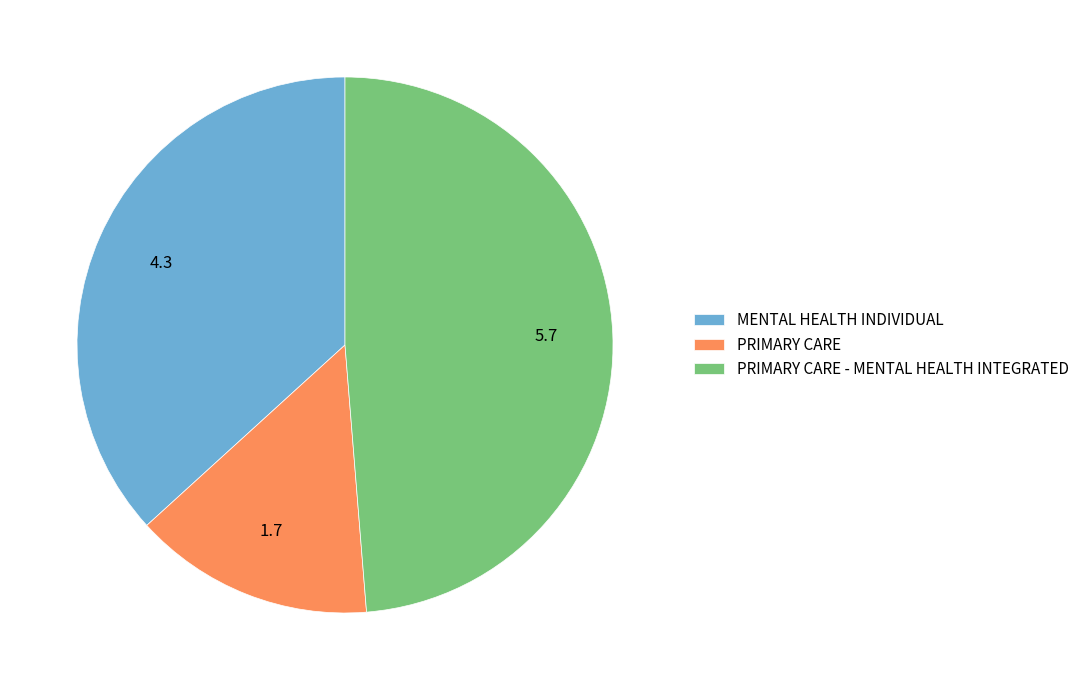

Approximately how many times larger is the value at PRIMARY CARE - MENTAL HEALTH INTEGRATED compared to PRIMARY CARE?

3.4